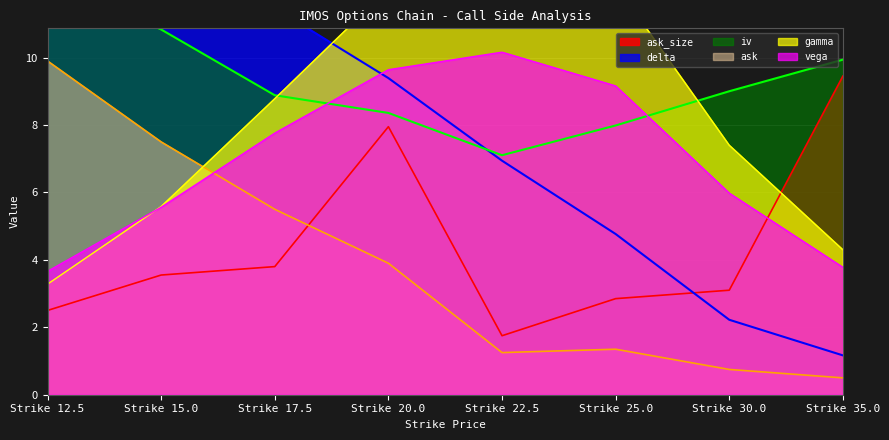

How many times do gamma and ask cross each other?

1